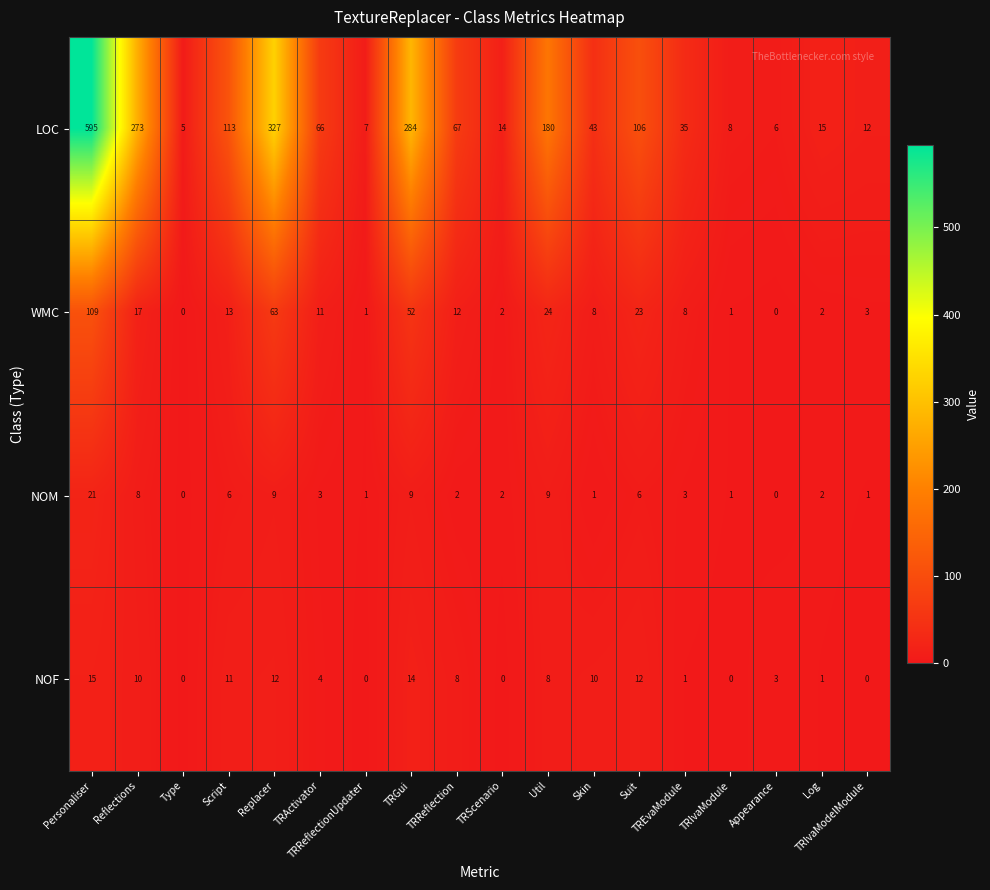

Rank the series by their maximum value, from highest to lowest.

LOC, WMC, NOM, NOF